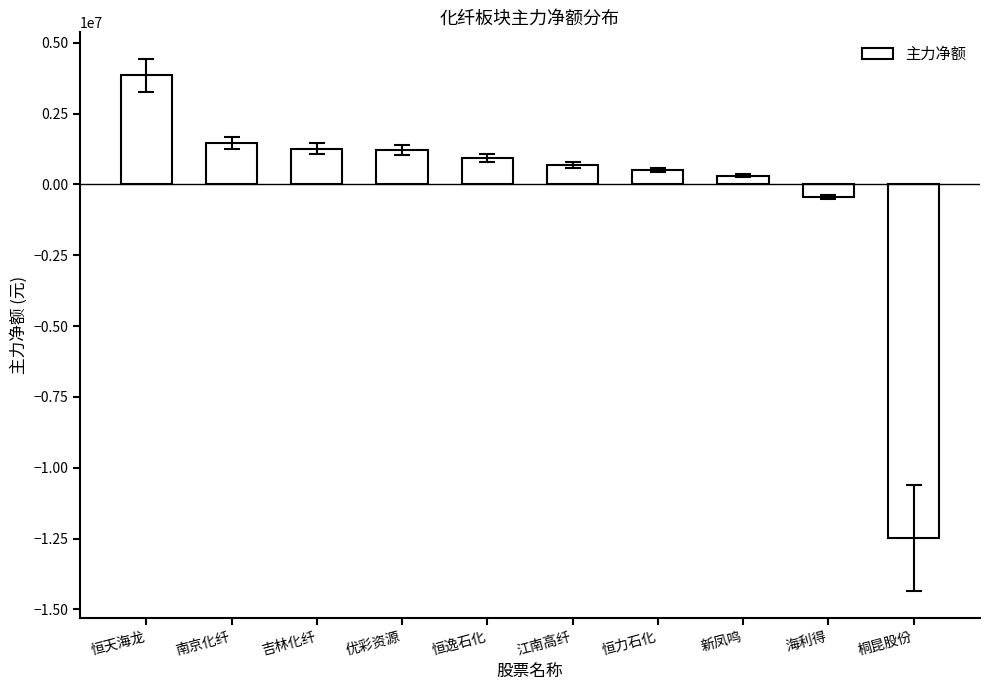

What is the label of the 5th bar from the left?

恒逸石化